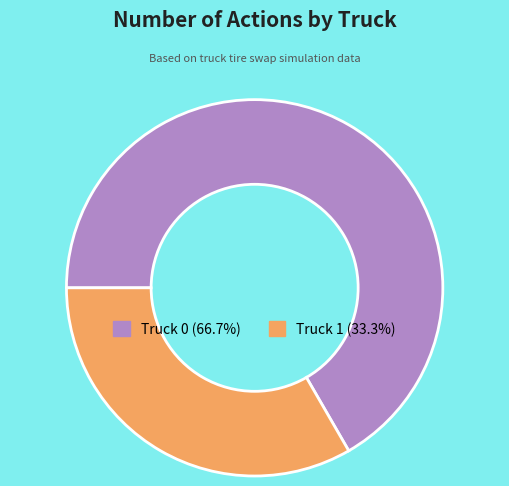

The Truck 0 slice represents 67% of the pie. True or false?

True